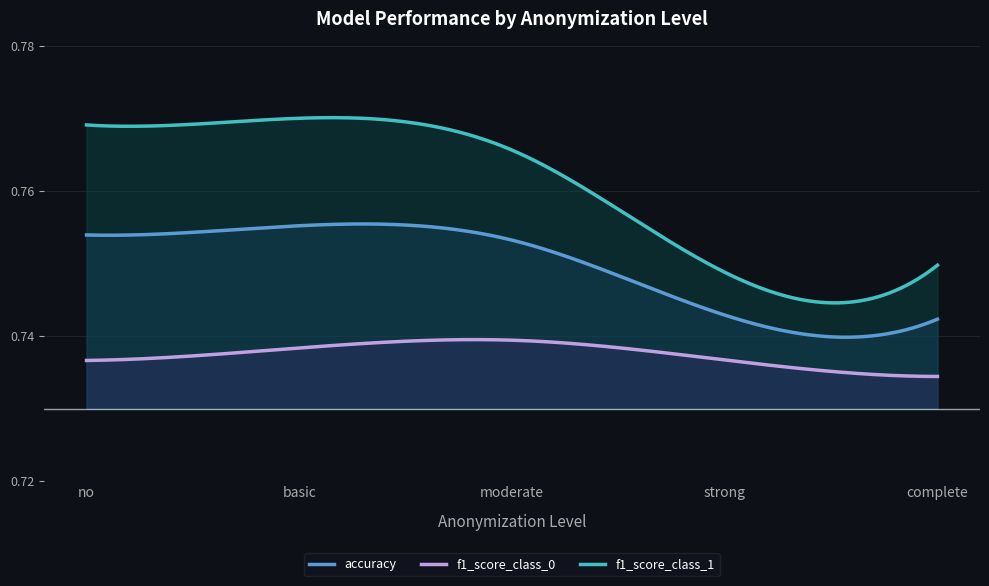

At which category does accuracy reach its first local peak?

1